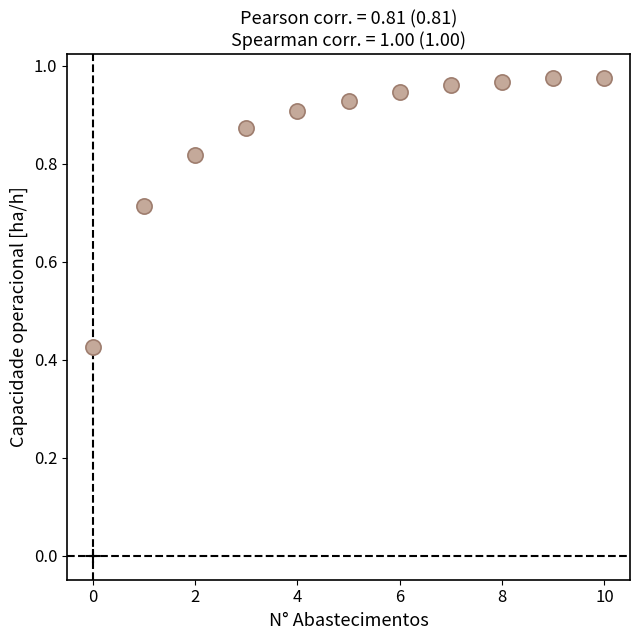

What is the range of Y values (max minus min)?

0.5